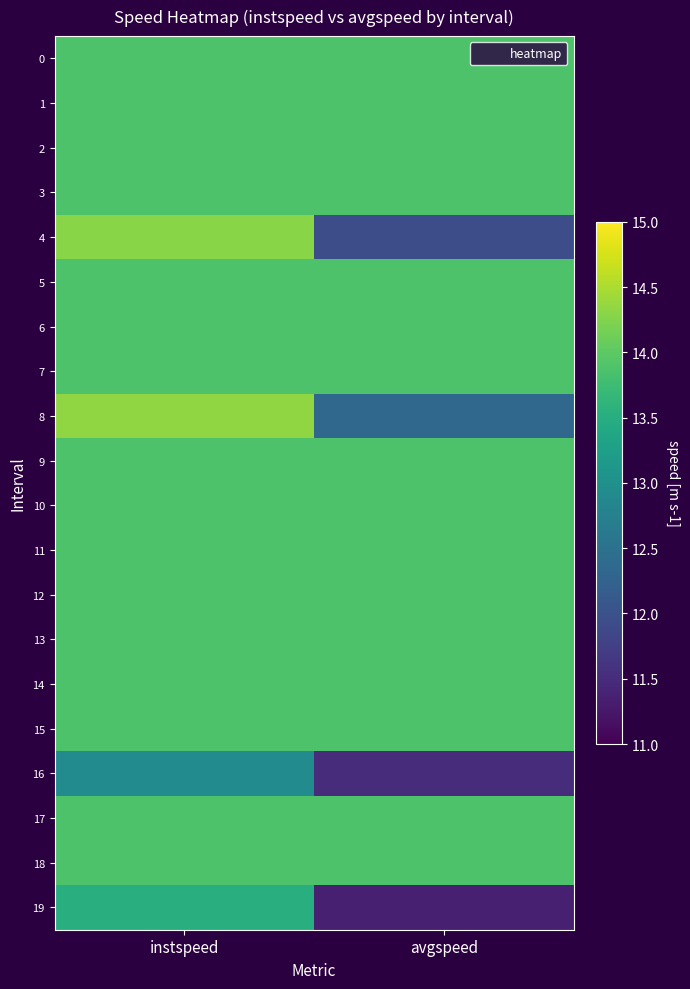

Which has a higher value, avgspeed or instspeed?

avgspeed